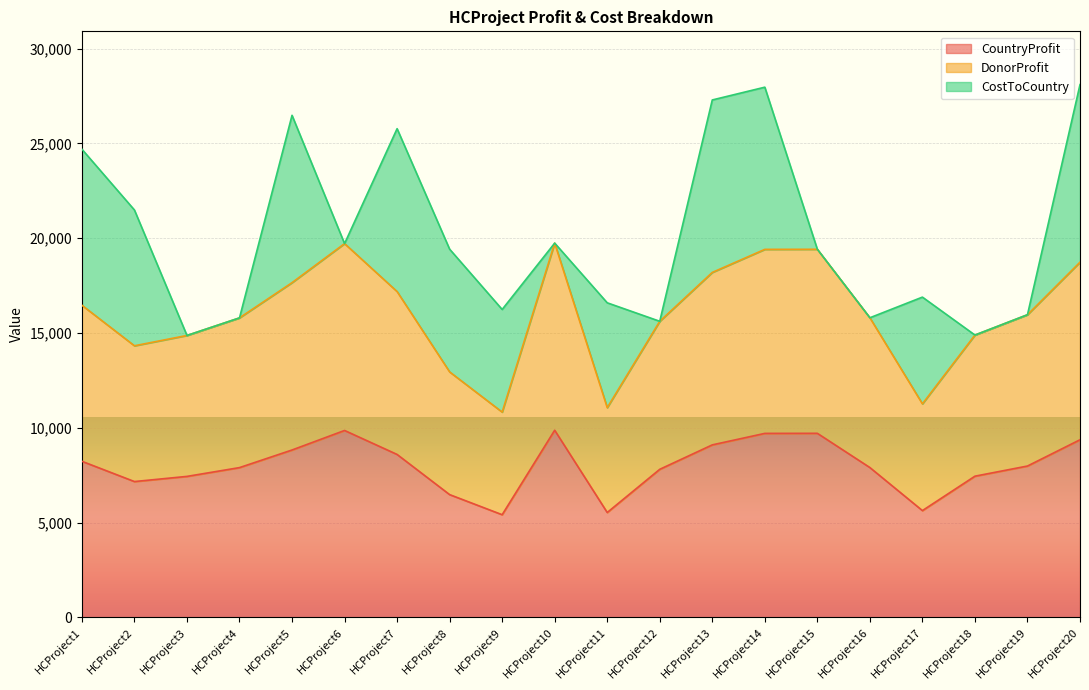

What is the smallest value displayed?

5414